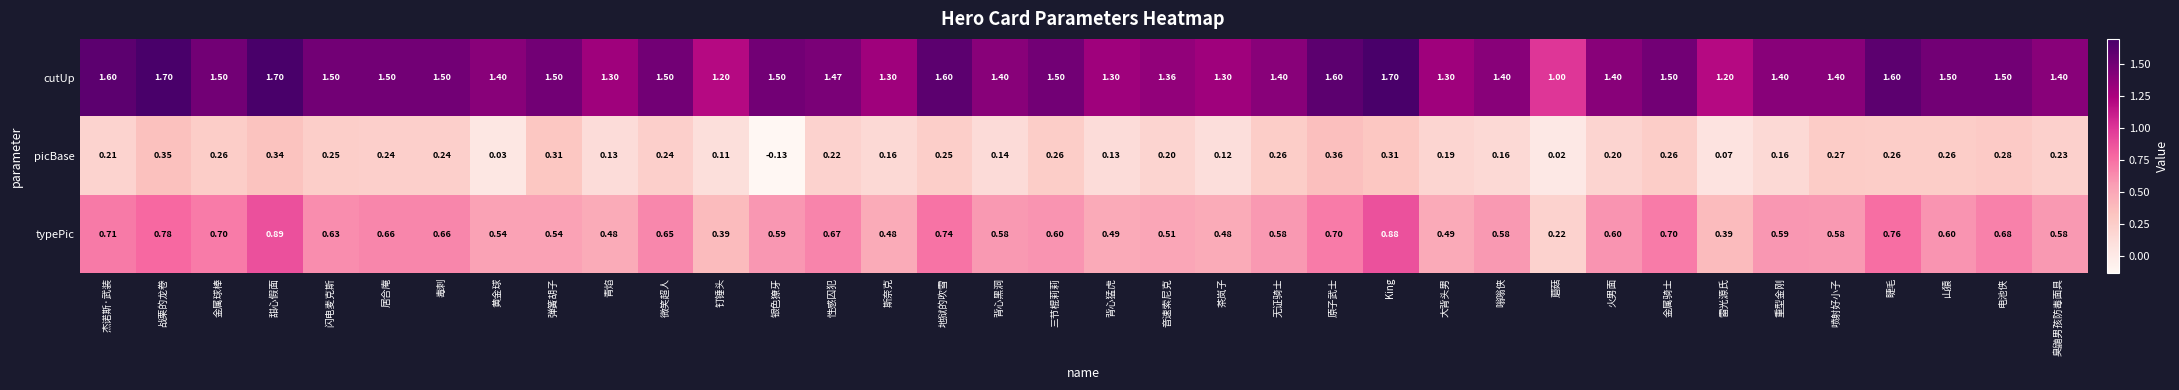

At which label is picBase closest to 0?

蘑菇